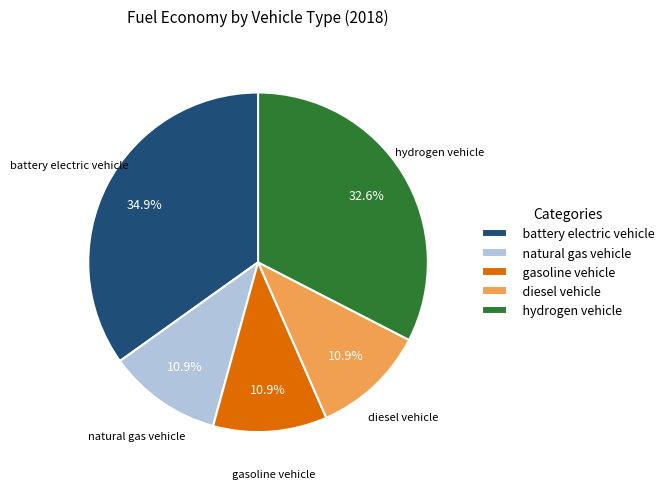

Which has a higher value, gasoline vehicle or battery electric vehicle?

battery electric vehicle